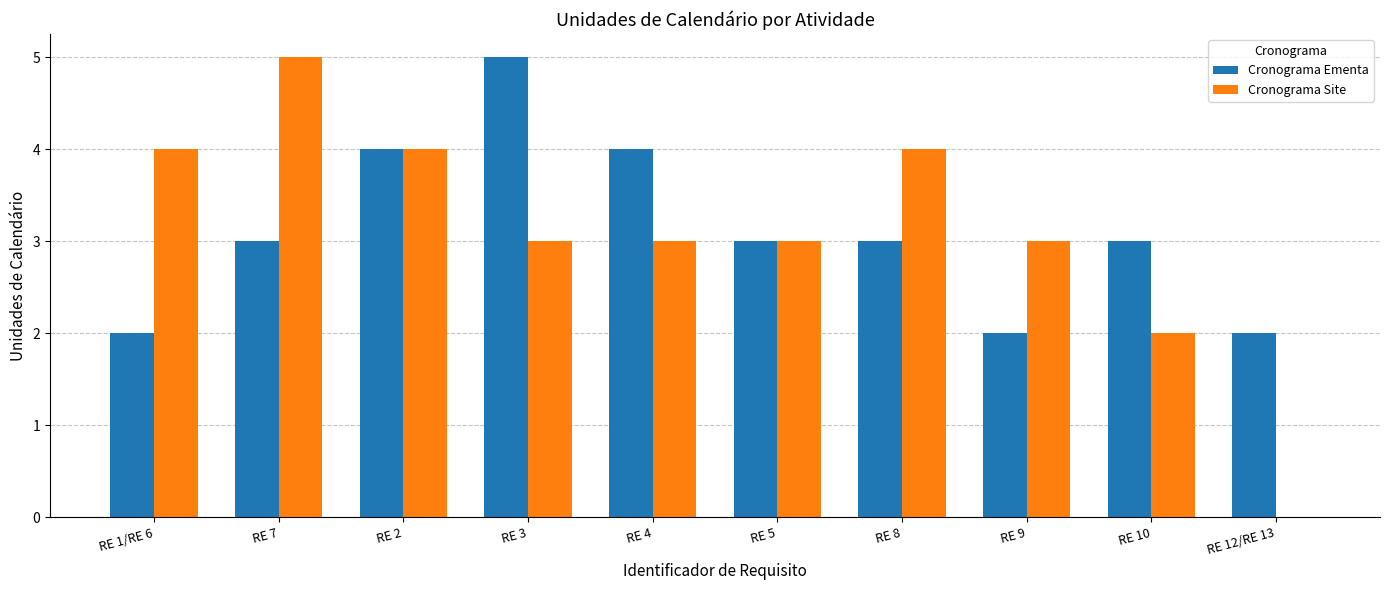

Is the value of Cronograma Ementa at RE 4 greater than the value of Cronograma Site at RE 7?

No